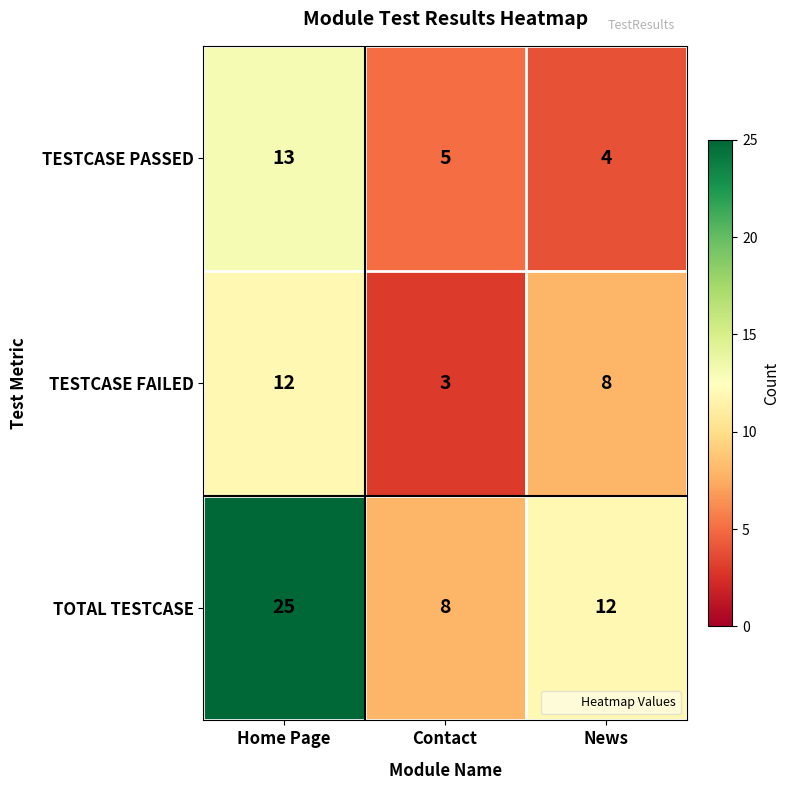

Count the number of categories in the chart.

3